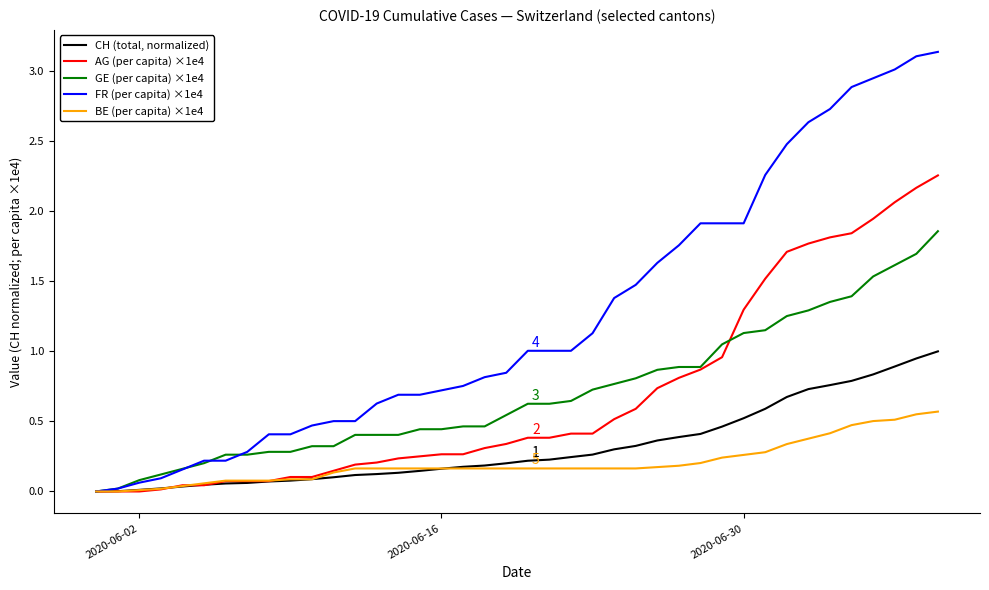

Which series has the widest spread of values?

FR (per capita) ×1e4